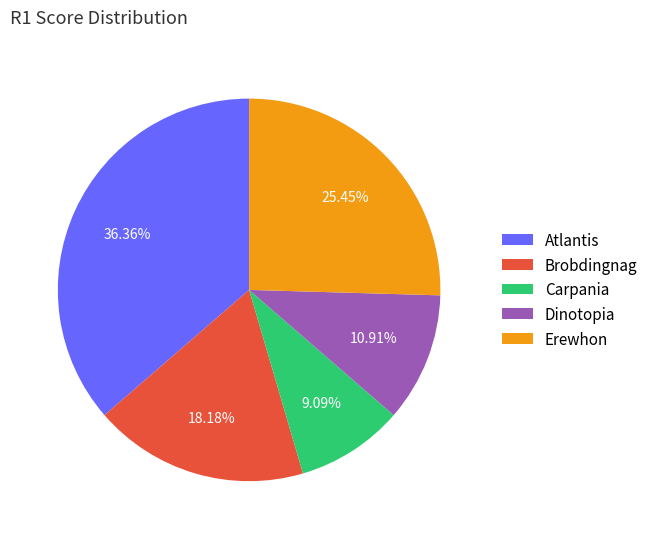

To the nearest percent, what is the difference between the largest and smallest slice percentages?

27%